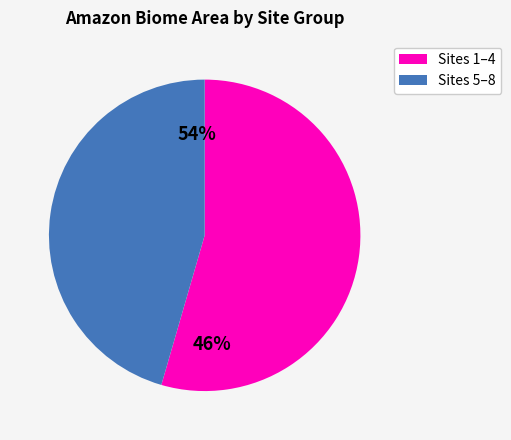

True or false: 6 accounts for 4% of the total.

False